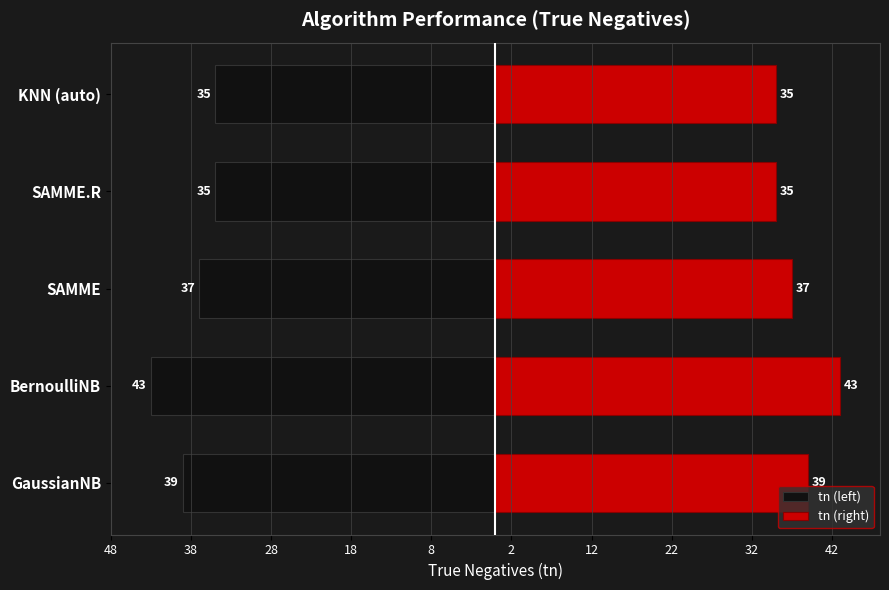

What is the difference between the maximum and minimum values in the tn (left) series?

8